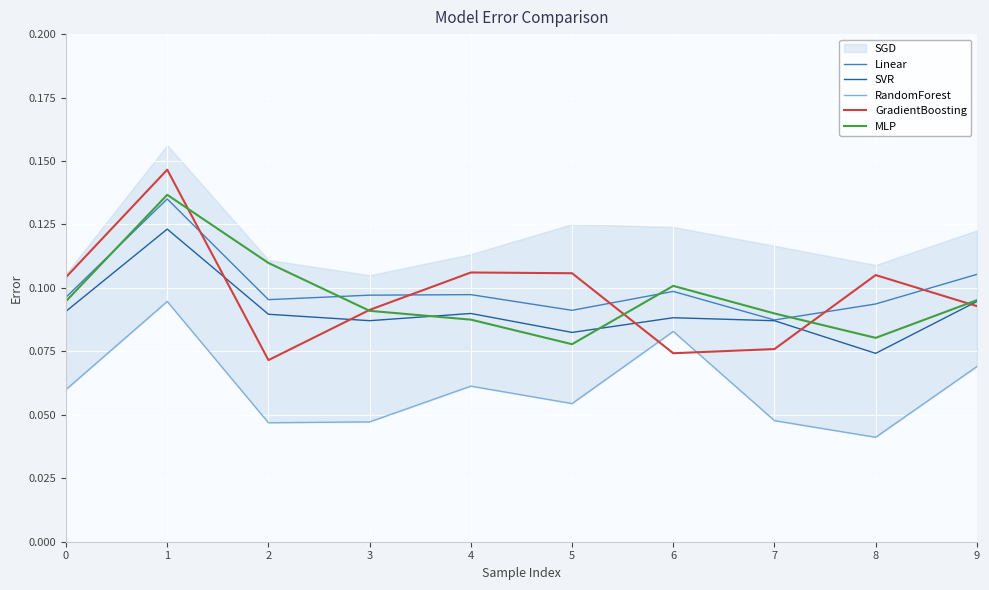

Rank the categories by Linear value from lowest to highest.

7, 5, 8, 2, 0, 3, 4, 6, 9, 1